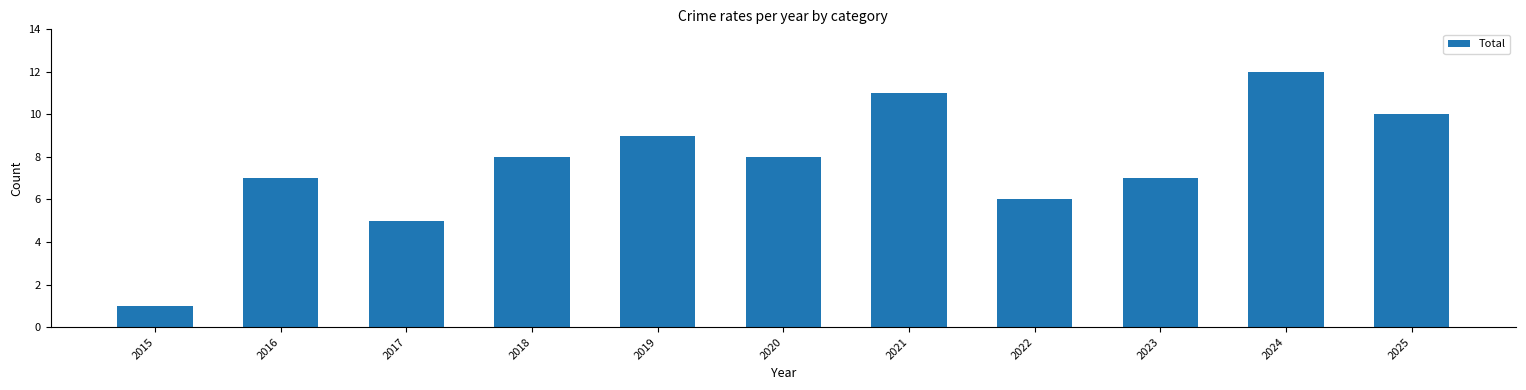

What is the sum of the values at 2025 and 2017?

15